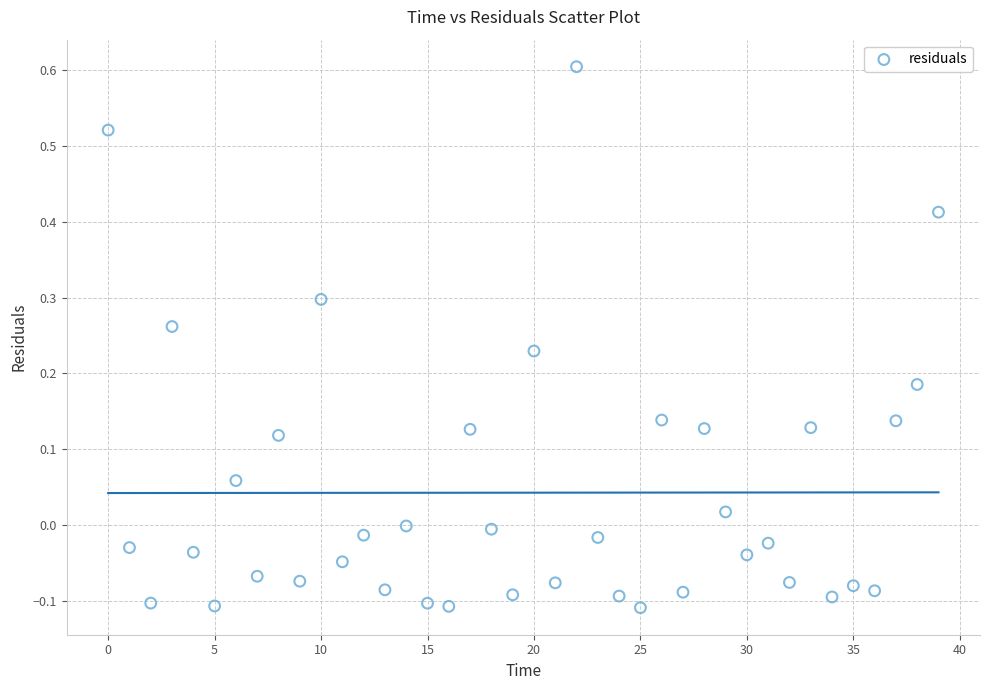

What is the range of Y values (max minus min)?

0.7